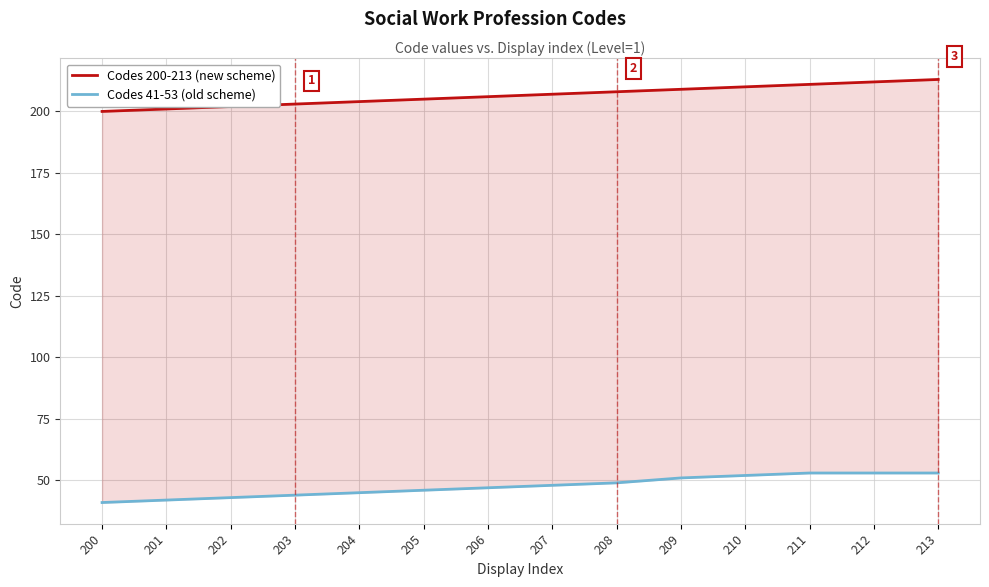

List the series in order of their overall mean, highest first.

Codes 200-213 (new scheme), Codes 41-53 (old scheme)